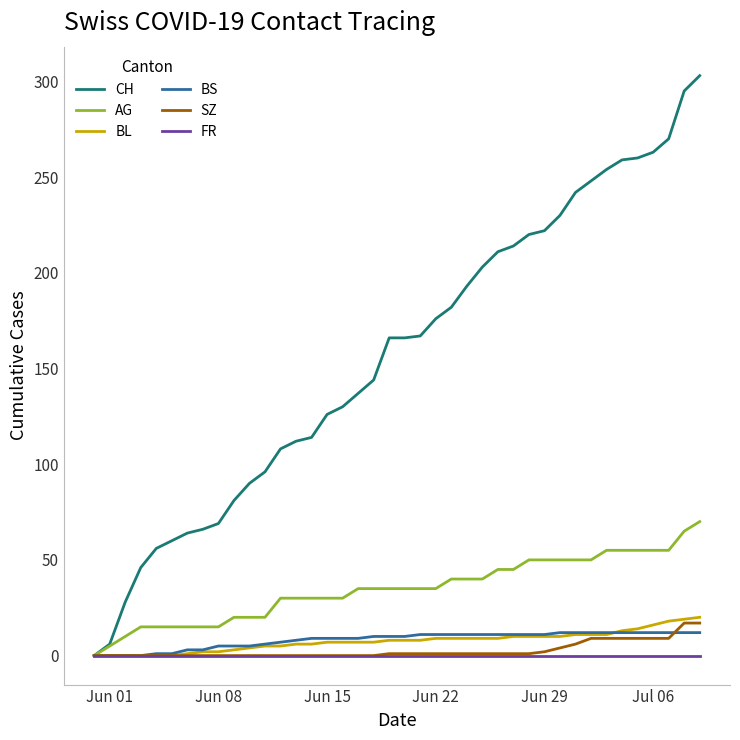

What is the maximum value for BS?

12